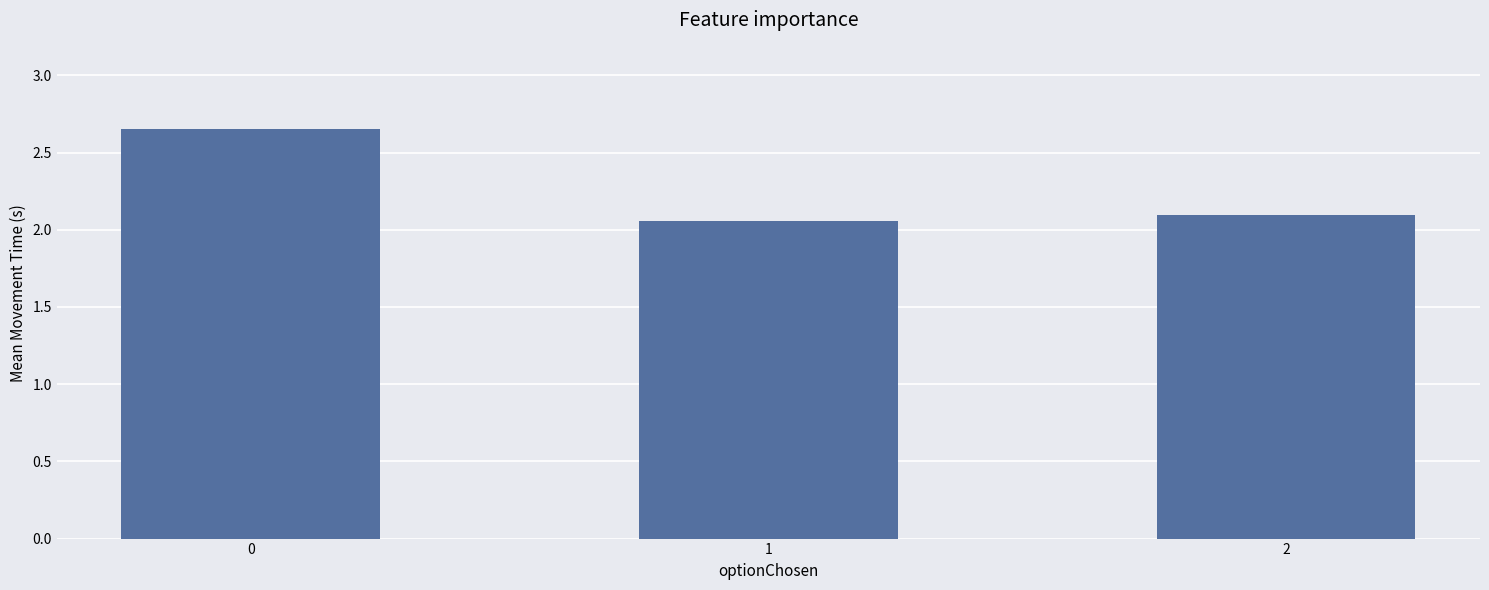

The chart shows a value of 1.3 at 0. True or false?

False